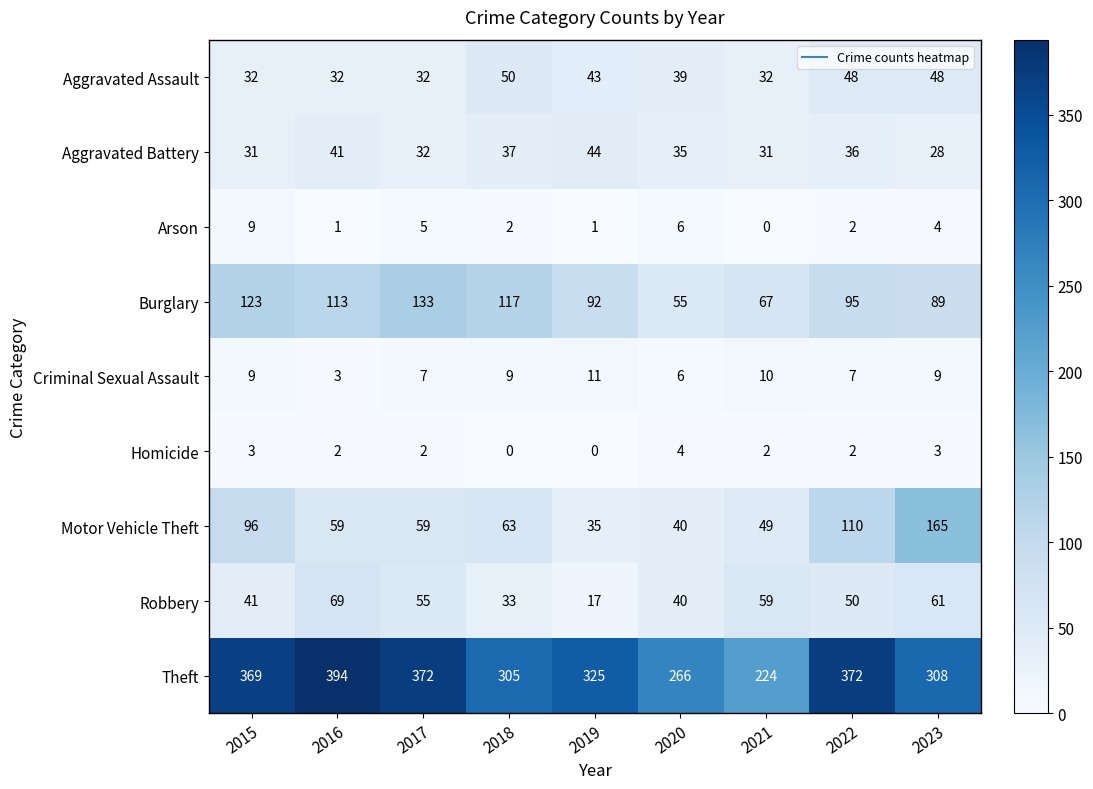

Which category has the lowest value in the Criminal Sexual Assault series?

2016